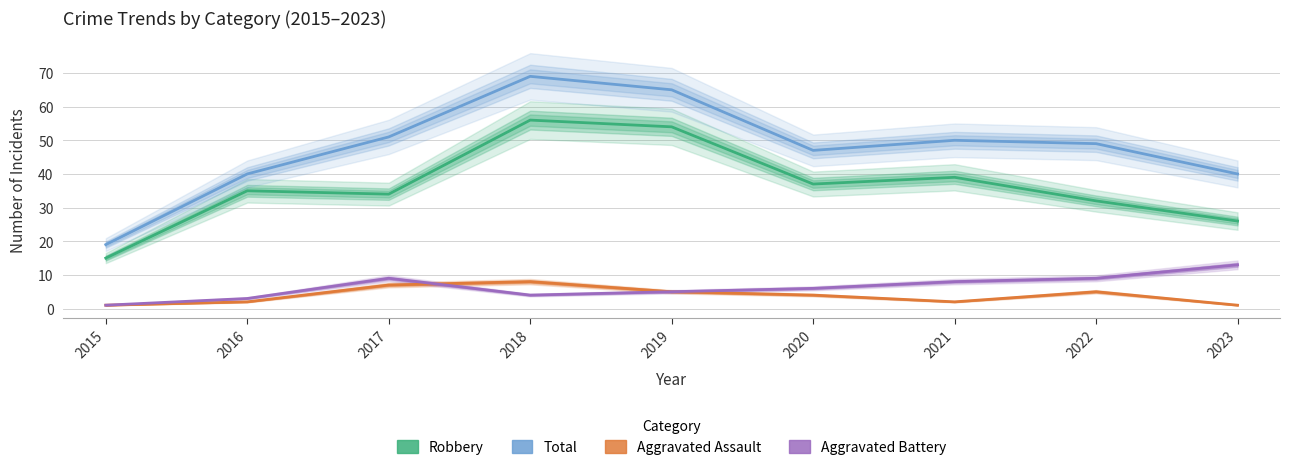

In Total, how many points are higher than both neighbors (excluding endpoints)?

2